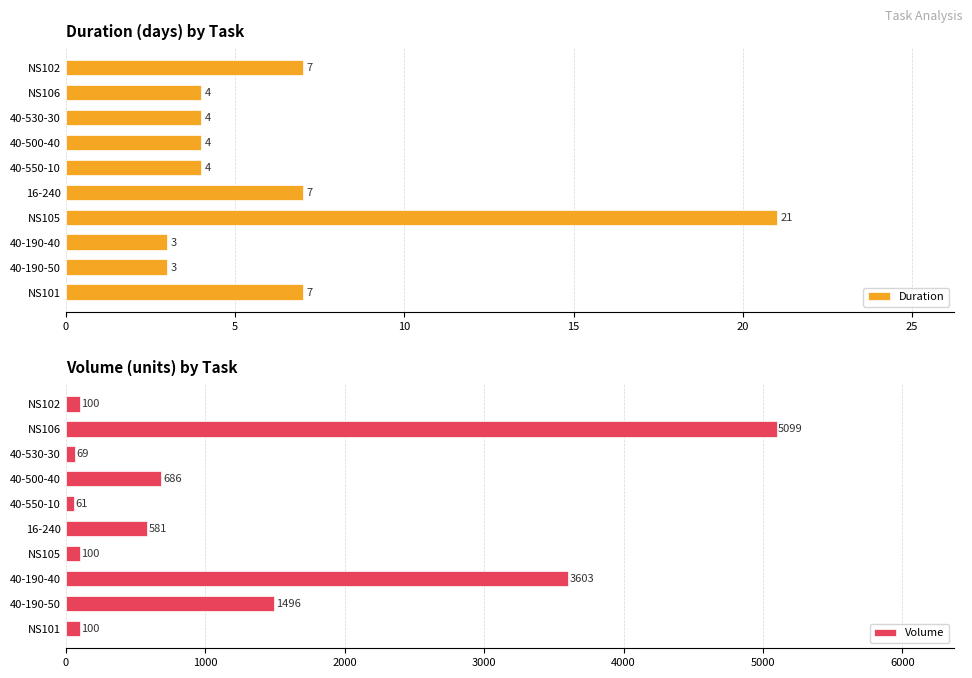

What is the maximum value for Duration?

21